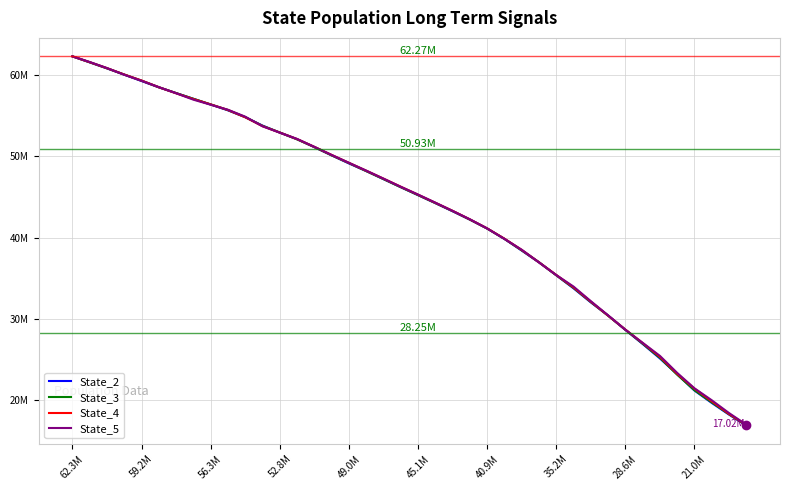

What are all the series names shown in the legend?

State_2, State_3, State_4, State_5